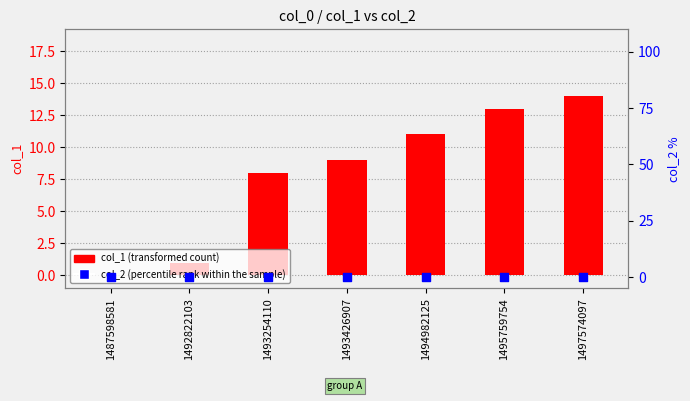

What is the total value across all series at 1493426907?

9